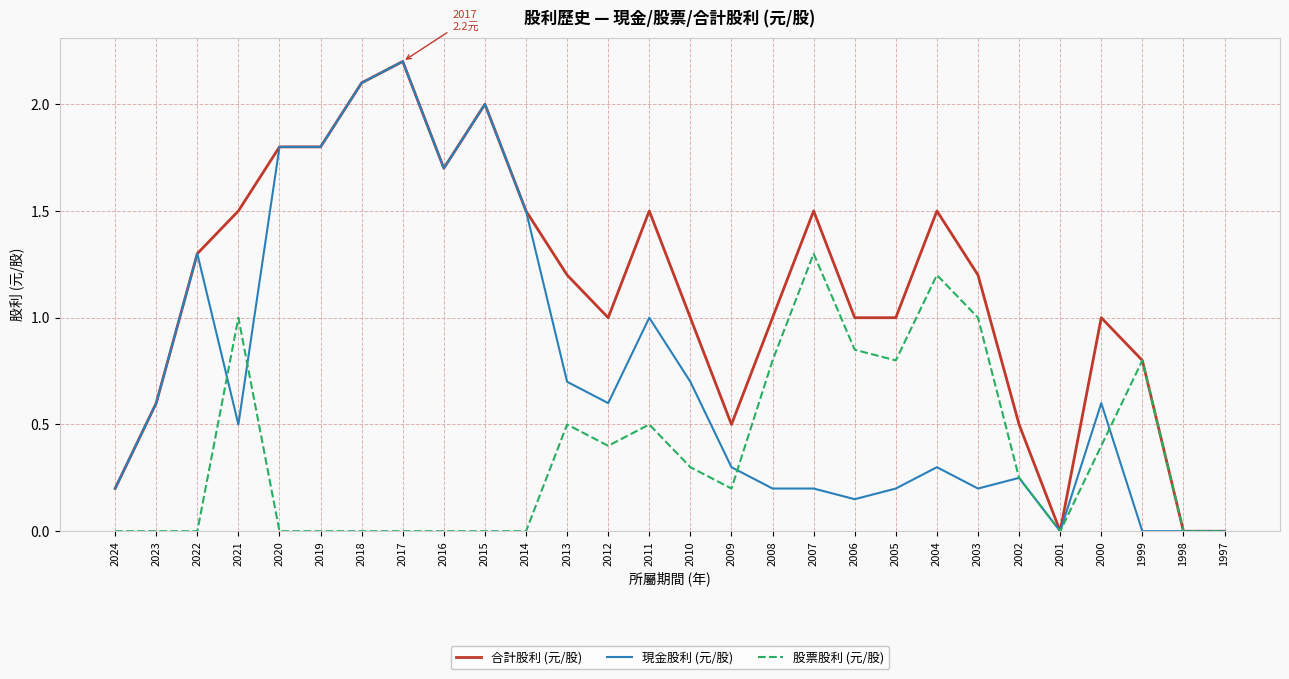

What is the maximum value shown in the chart?

2.2